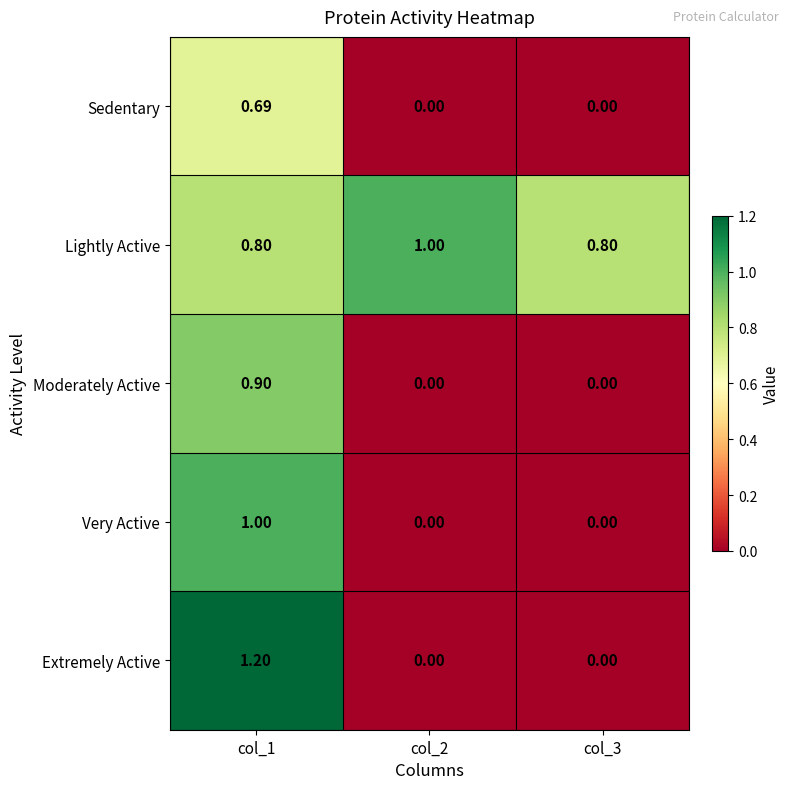

Which series has the largest total across all categories?

Lightly Active